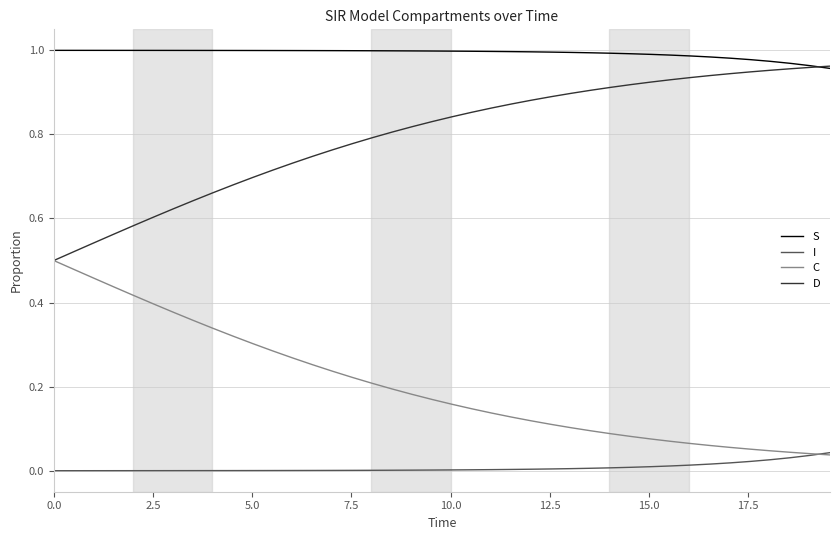

Rank the series by their average value, from highest to lowest.

S, D, C, I